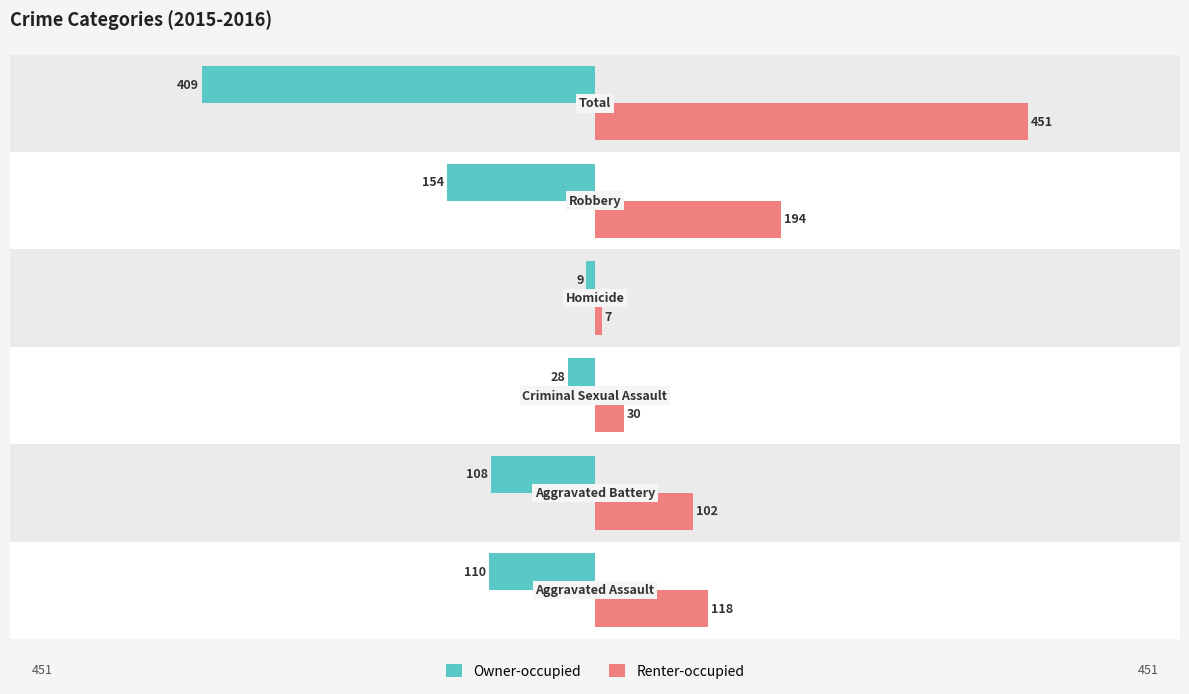

Which series has the widest spread of values?

Renter-occupied